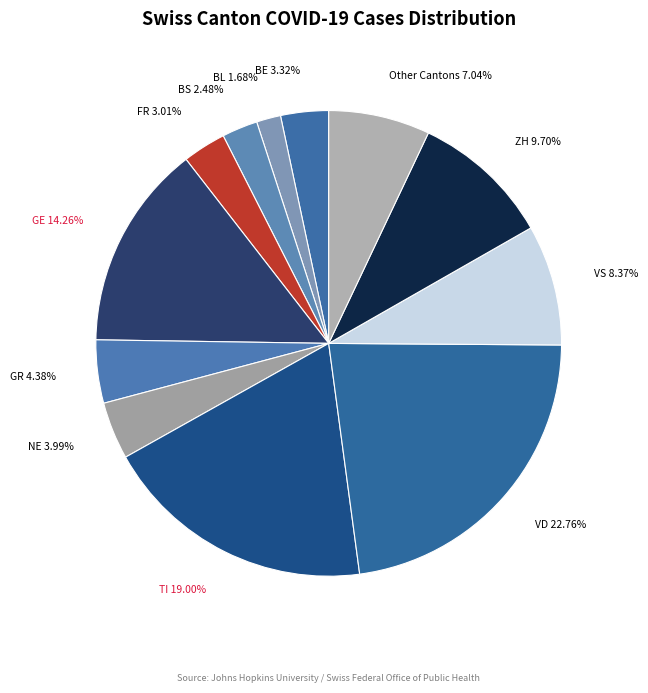

Does VD represent more than half of the total?

No